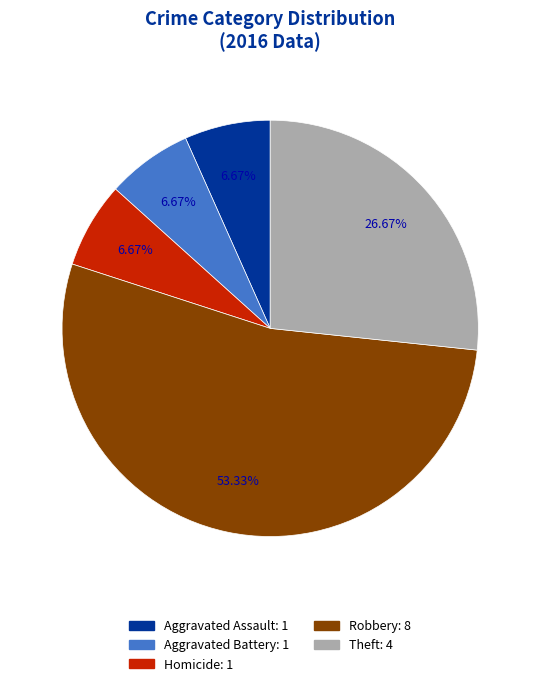

Count the number of slices in the pie.

5